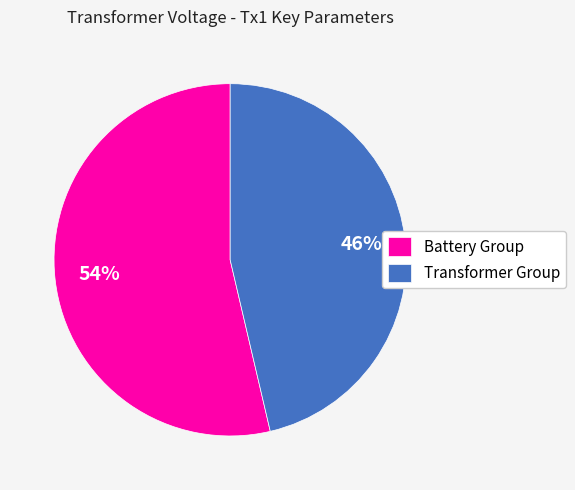

Count the number of slices in the pie.

2